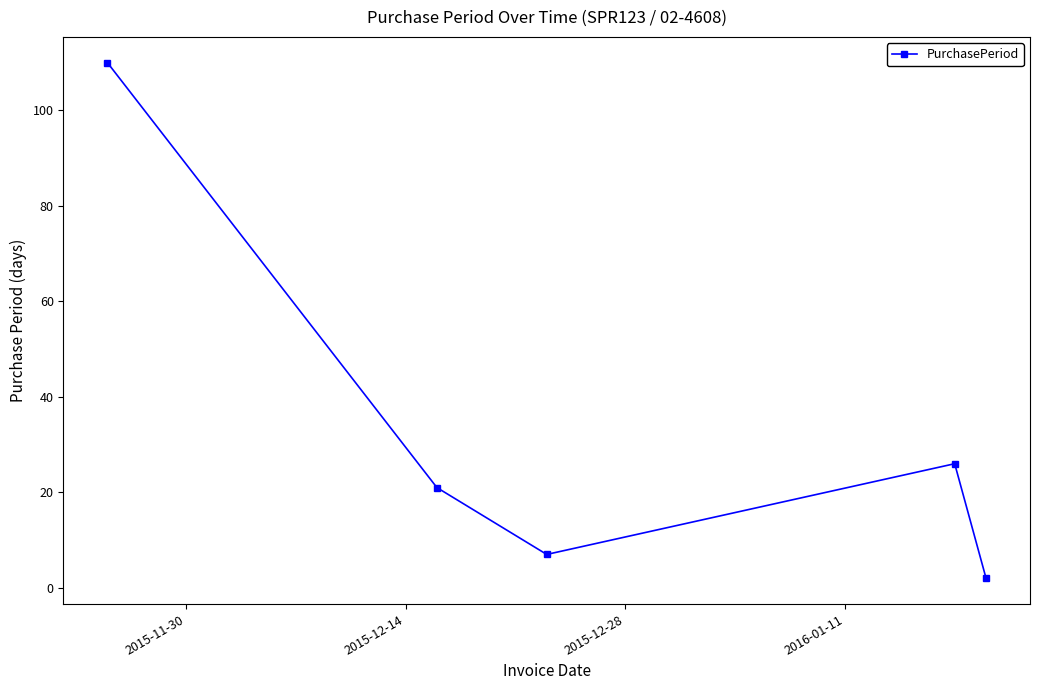

How many values are below 21?

2